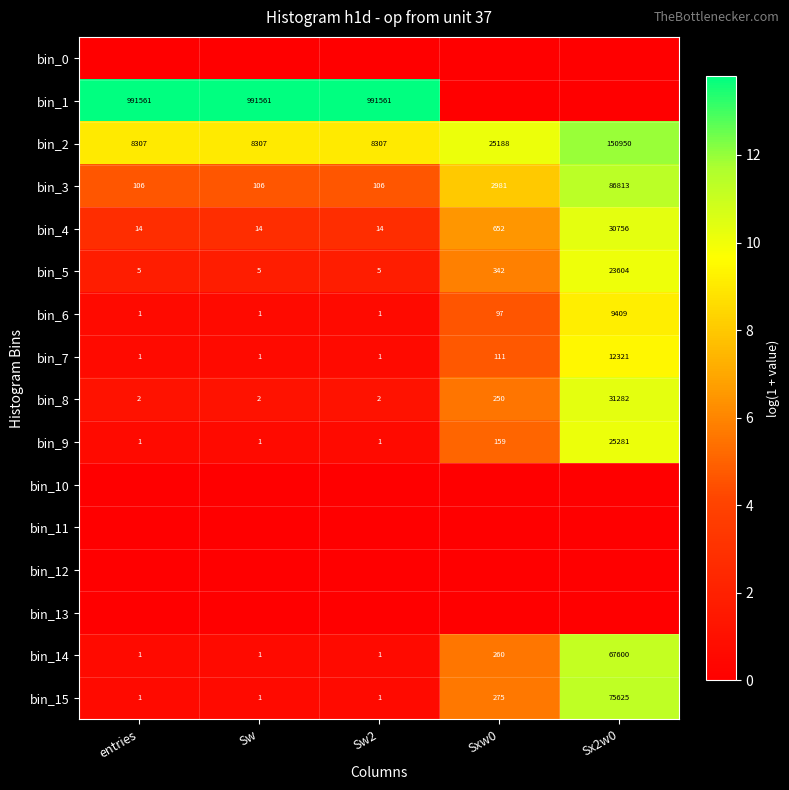

What is the sum of all bin_2 values?

201059